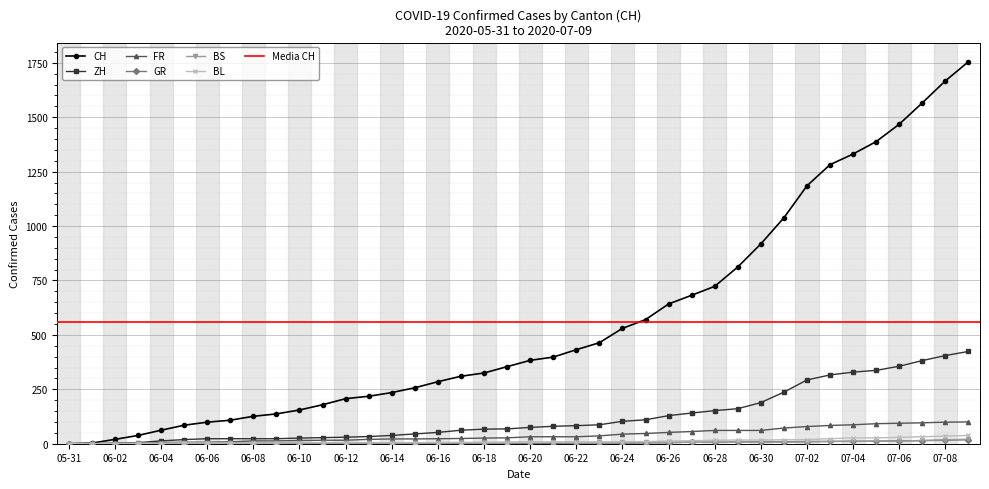

What is the value of the ZH point at the 20th from the left?

68